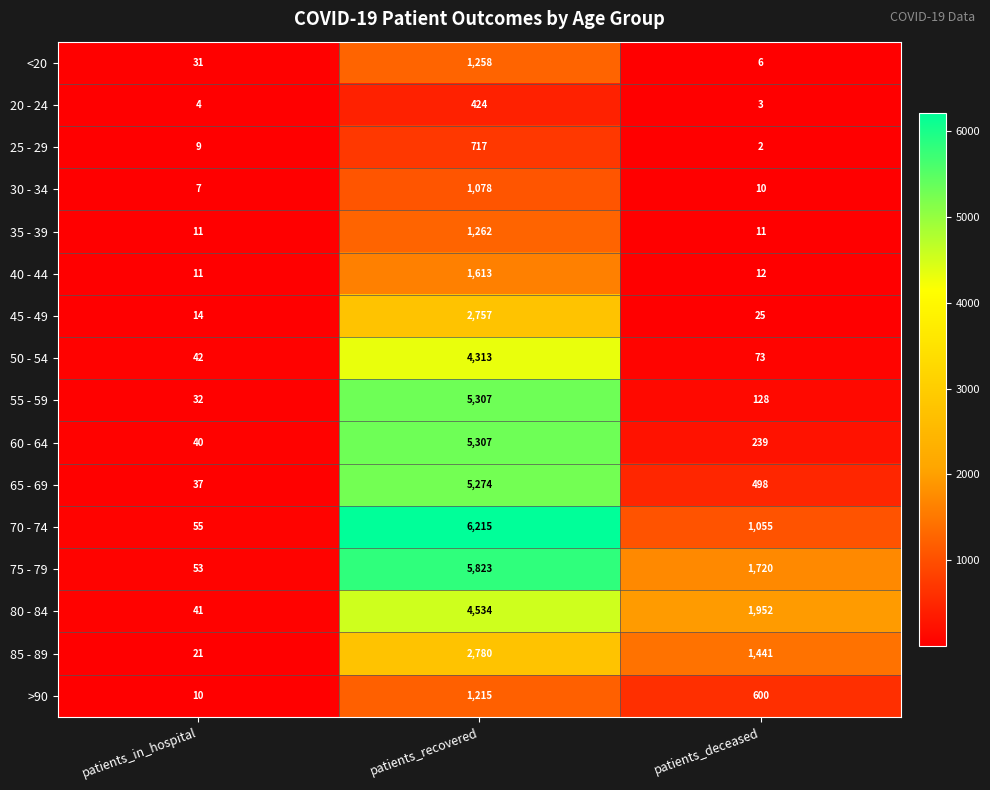

The 40 - 44 series shows 5 at patients_deceased. True or false?

False